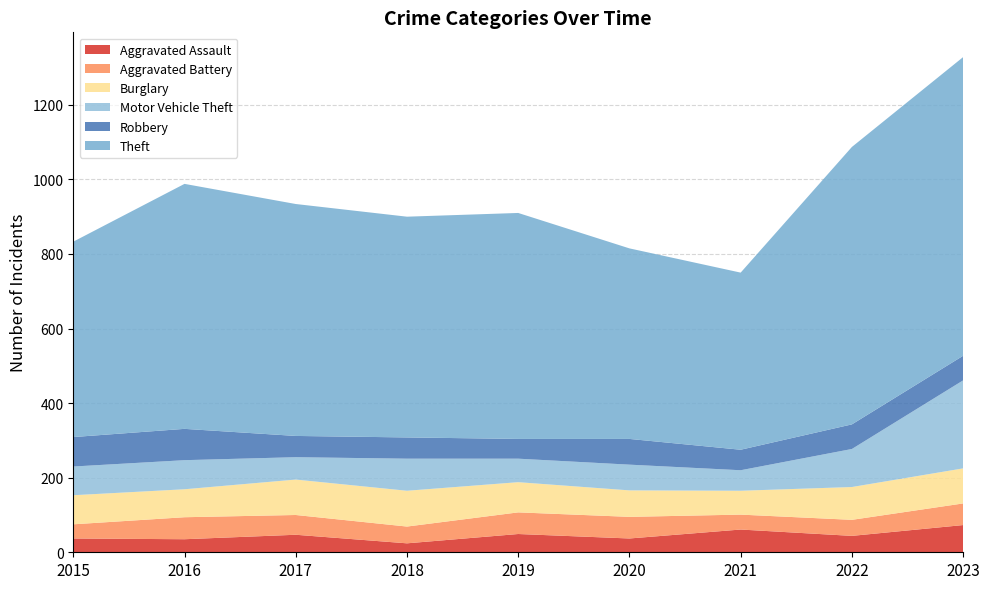

Reading left to right, what are all the values shown in this chart?

Aggravated Assault: 2015=37	2016=35	2017=47	2018=24	2019=49	2020=37	2021=61	2022=44	2023=73
Aggravated Battery: 2015=38	2016=59	2017=53	2018=45	2019=58	2020=58	2021=40	2022=43	2023=58
Burglary: 2015=78	2016=75	2017=95	2018=96	2019=81	2020=71	2021=64	2022=88	2023=94
Motor Vehicle Theft: 2015=77	2016=78	2017=60	2018=86	2019=63	2020=69	2021=55	2022=102	2023=236
Robbery: 2015=79	2016=84	2017=57	2018=57	2019=53	2020=69	2021=55	2022=66	2023=66
Theft: 2015=524	2016=657	2017=622	2018=592	2019=606	2020=511	2021=475	2022=744	2023=801